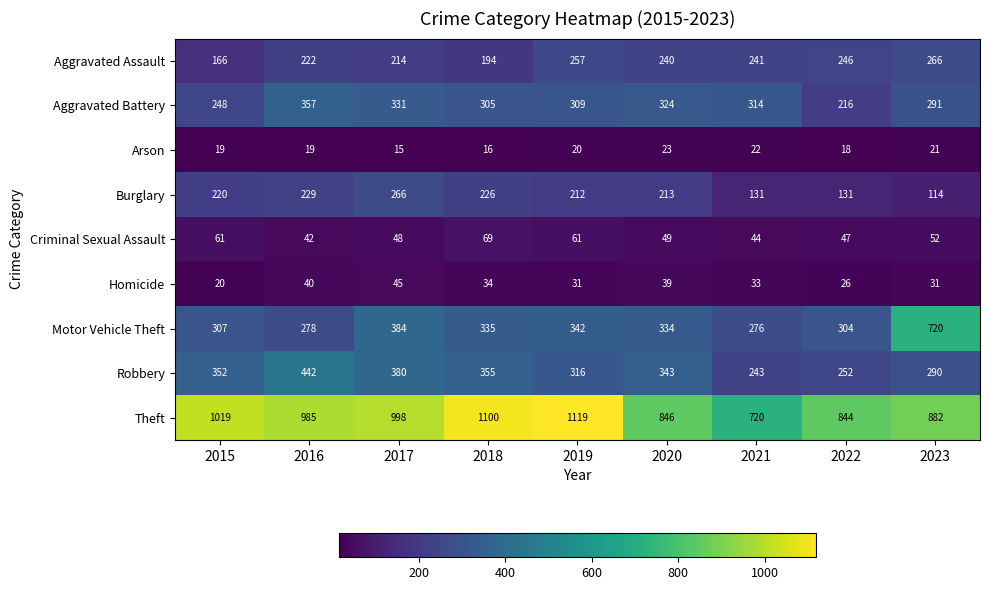

How many categories are shown in the chart?

9